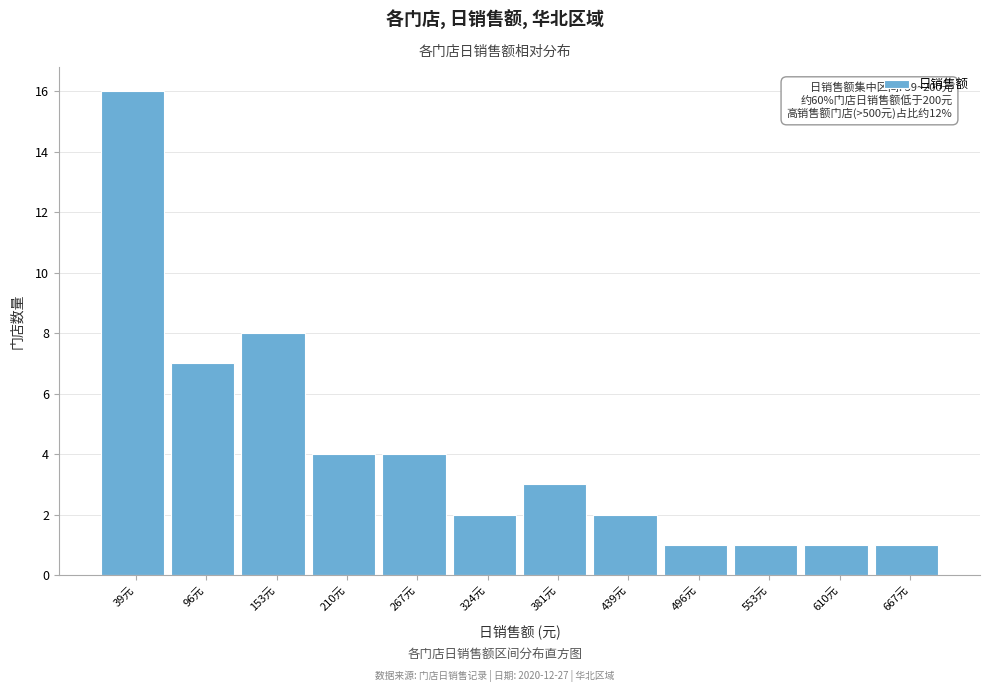

Reading left to right, what are all the values shown in this chart?

16	7	8	4	4	2	3	2	1	1	1	1